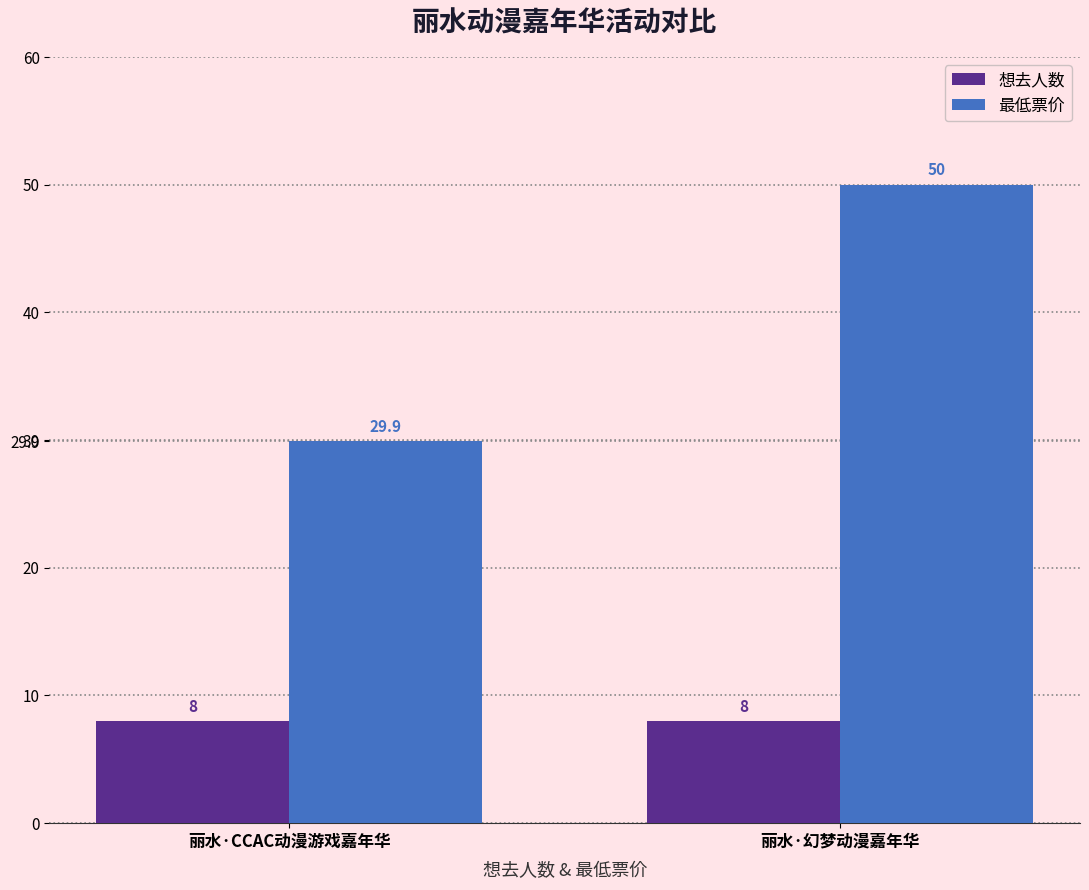

How many bars are there in each group?

2